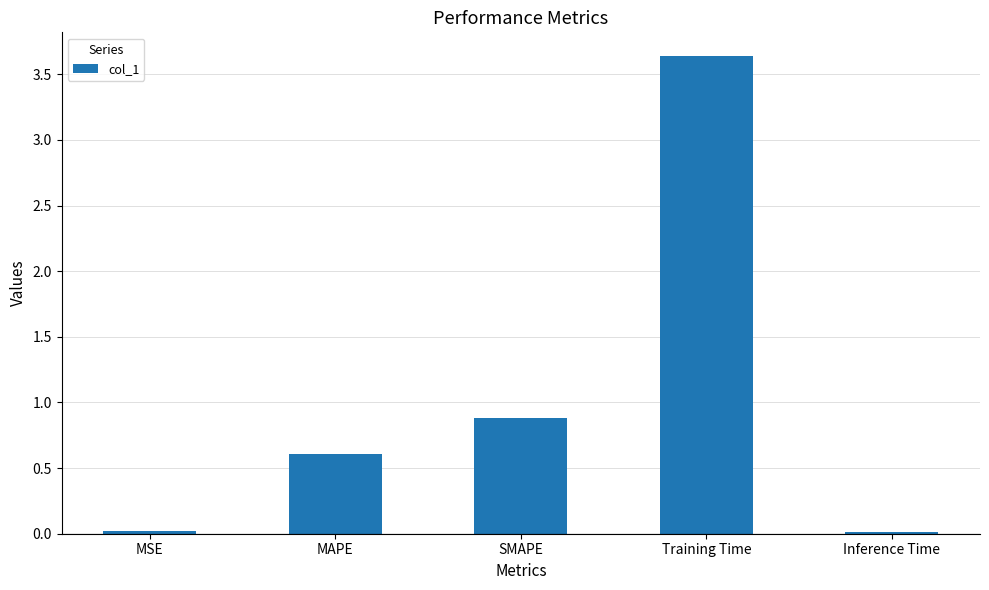

How many bars are there in total?

5